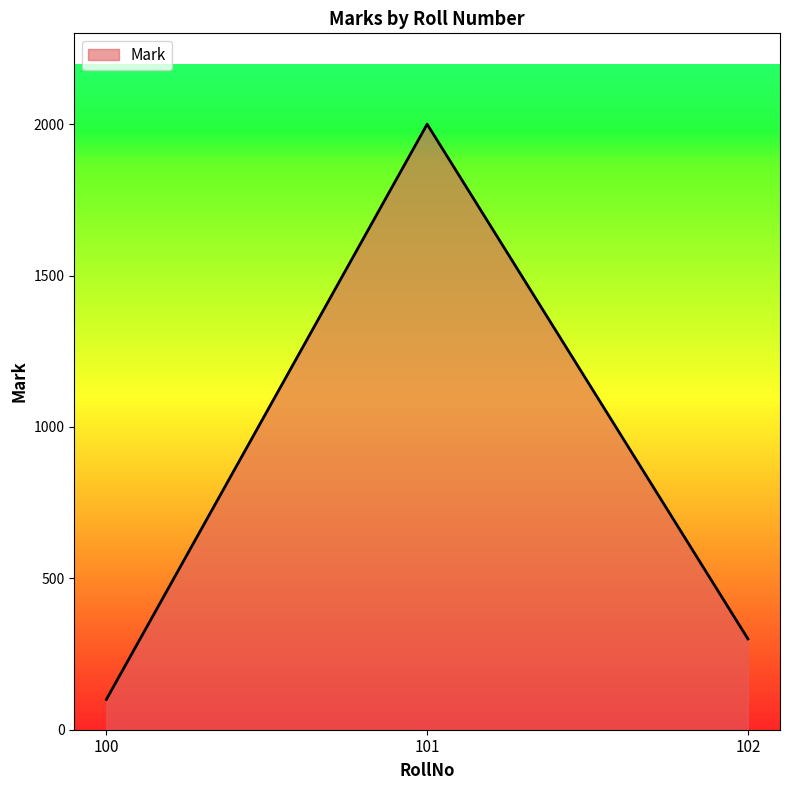

How many lines are shown in the chart?

1